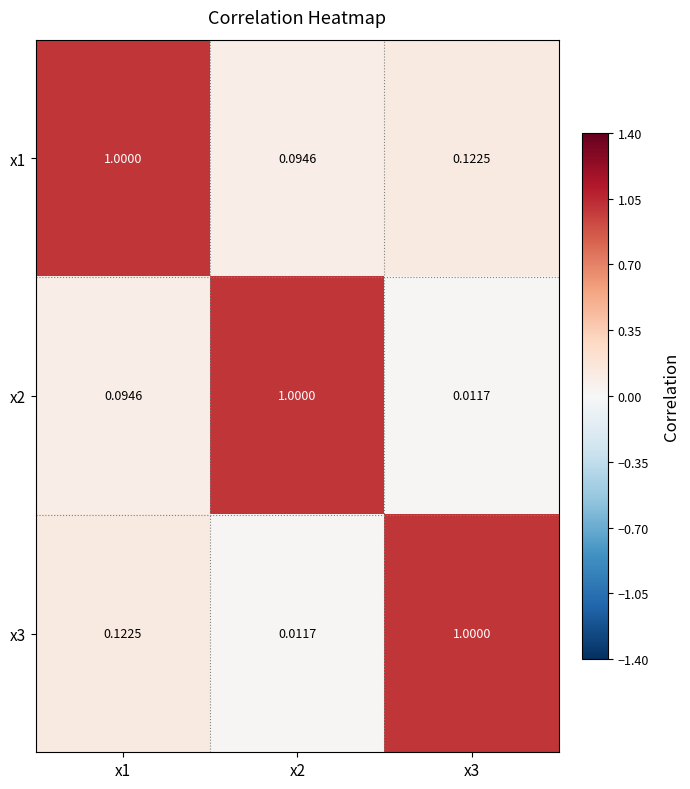

Is the value of x1 at x2 greater than the value of x3 at x3?

No